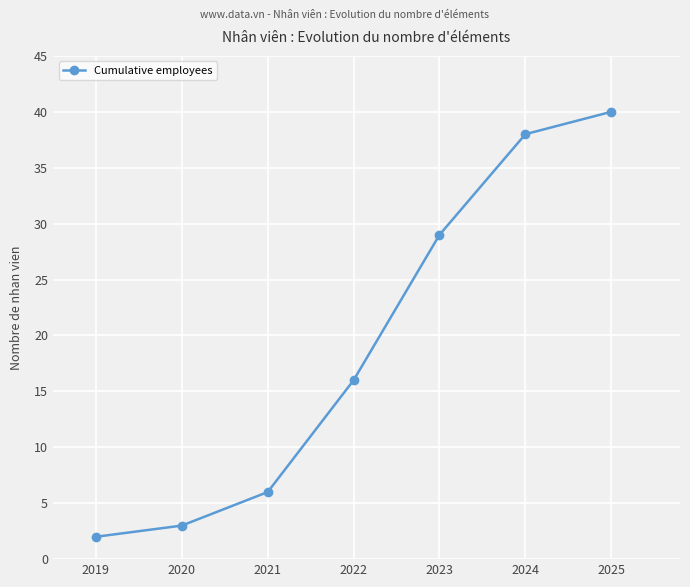

Reading right to left, extract all data points from this chart.

40	38	29	16	6	3	2